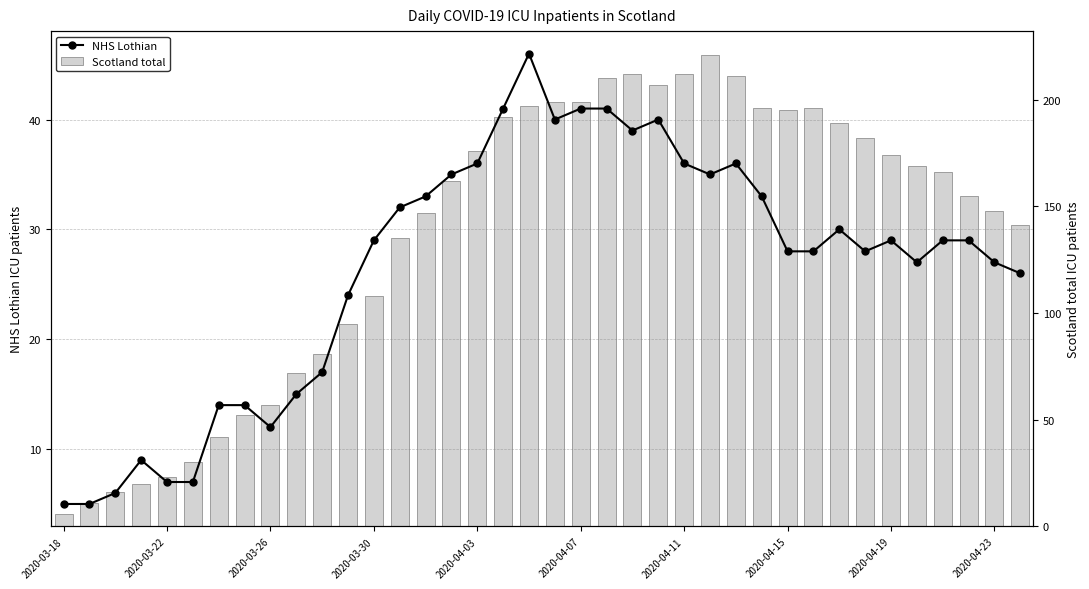

What position from the left is 21?

22